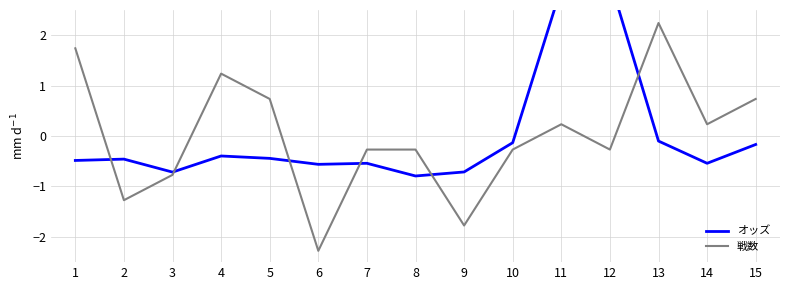

At which label does 戦数 first exceed 0?

1